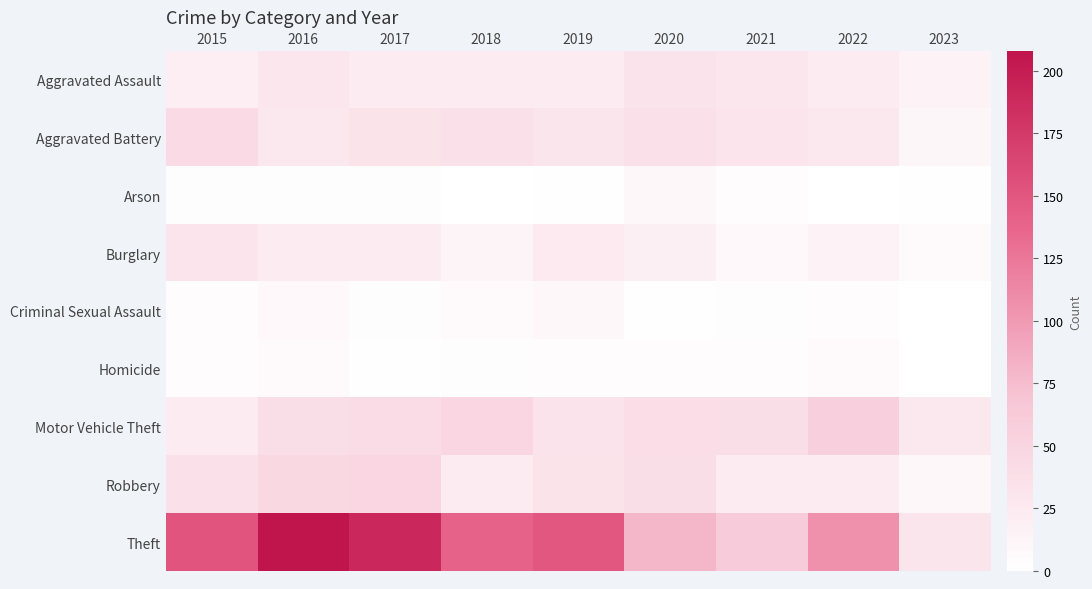

Which category has the highest value across all series?

2016